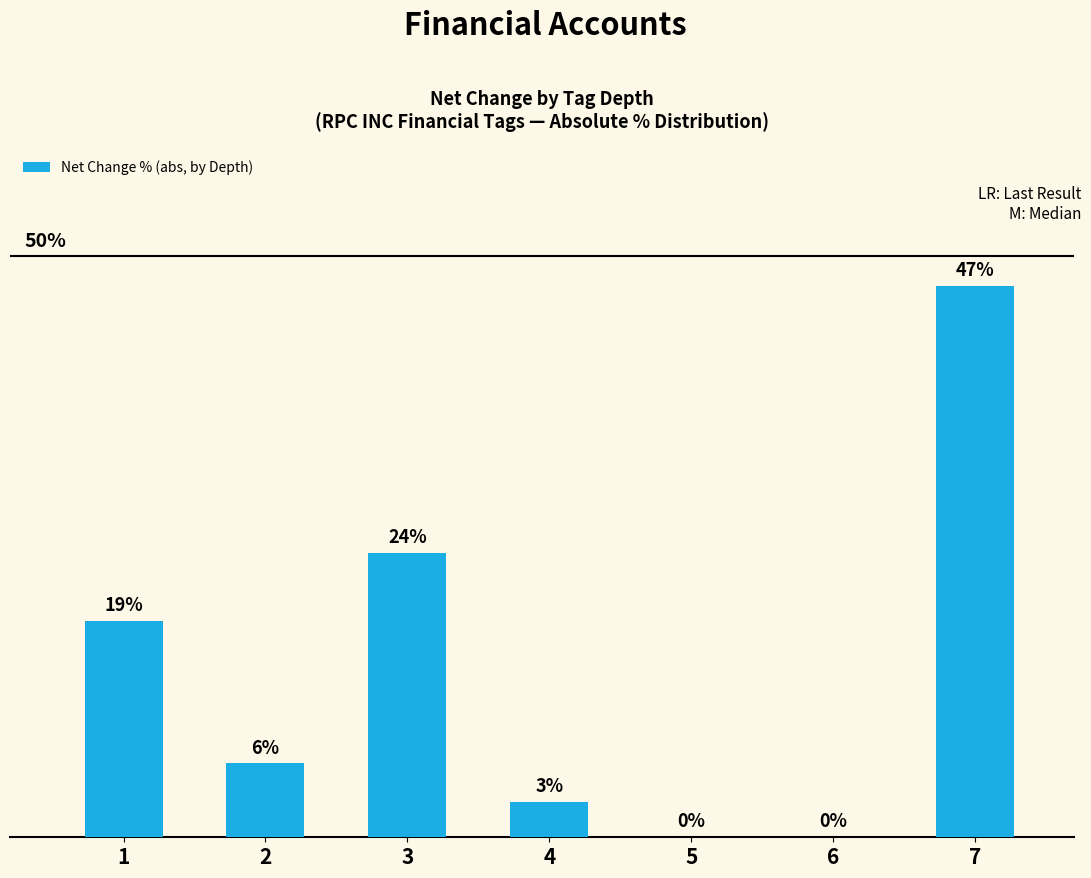

Reading left to right, what are all the values shown in this chart?

18.6	6.4	24.5	3.1	0.0	0.0	47.5